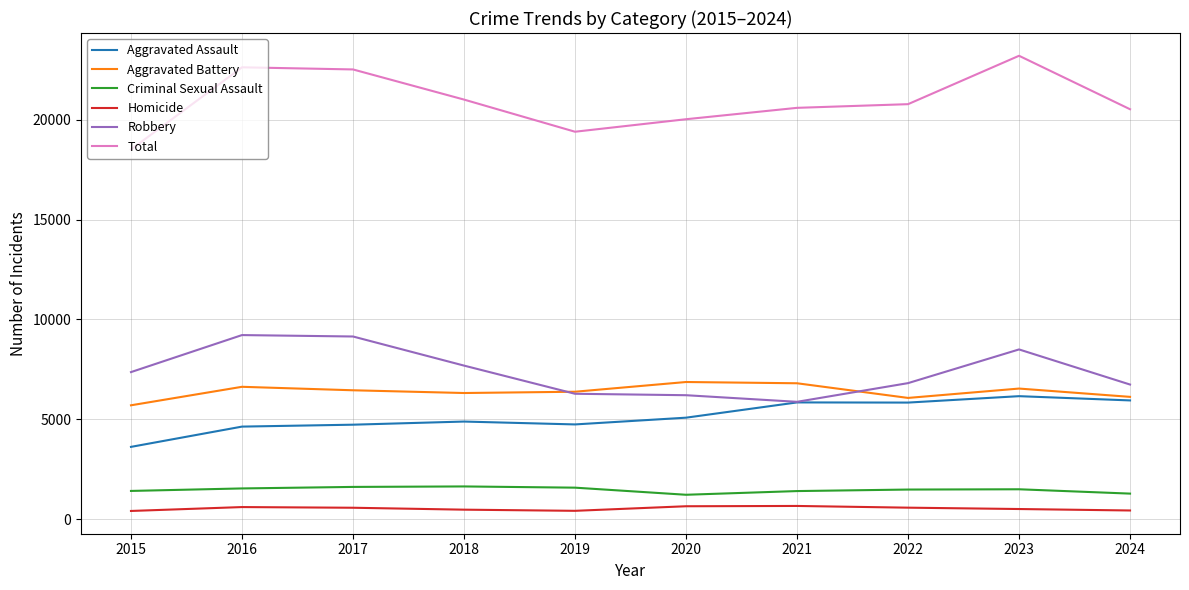

Is the value of Aggravated Assault at 2023 greater than the value of Aggravated Battery at 2021?

No